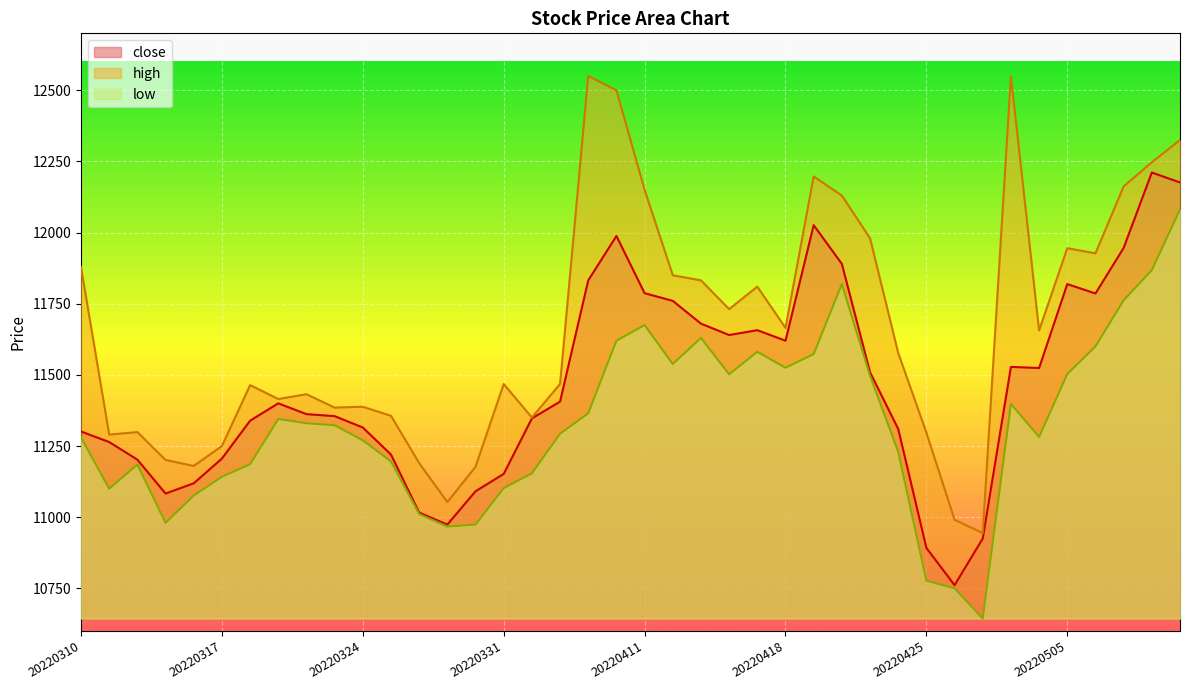

What are all the series names shown in the legend?

close, high, low